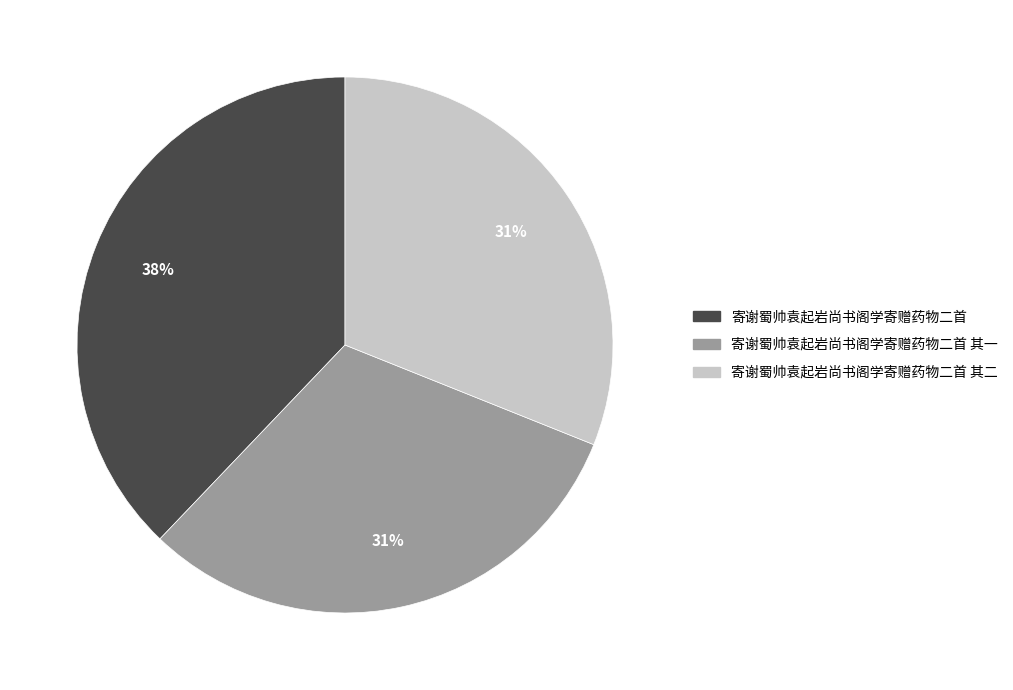

How many slices are in this pie chart?

3